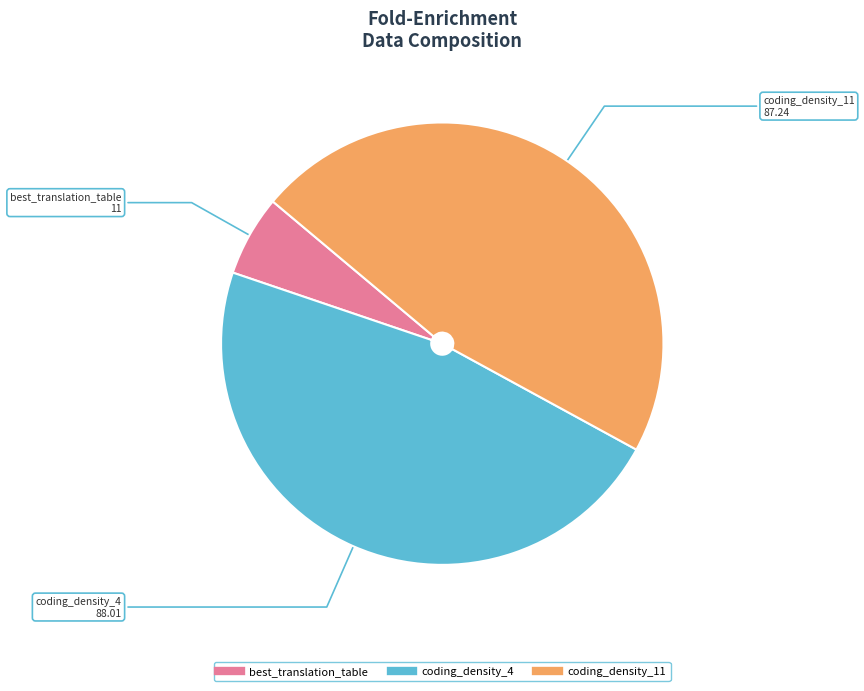

Is it true that coding_density_11 is 47% of the pie?

True